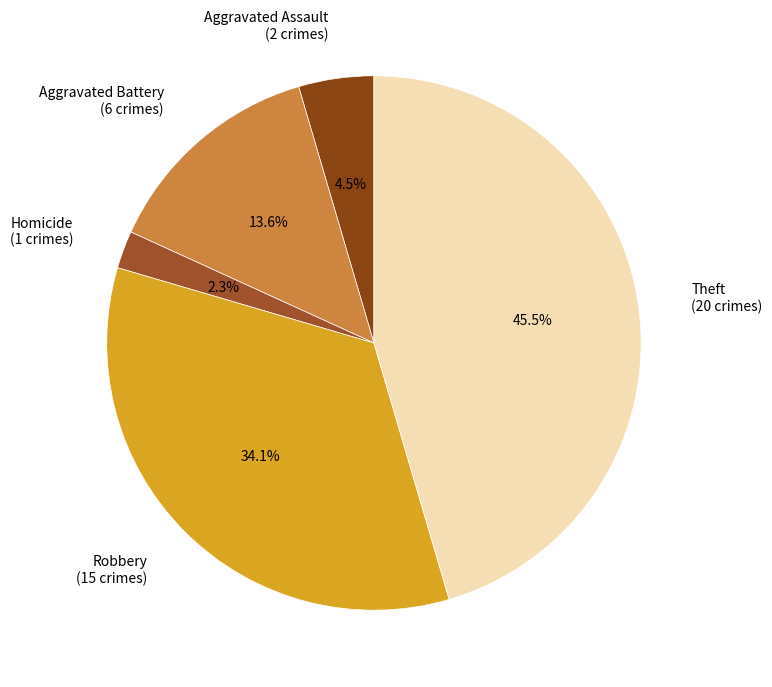

How many slices are in this pie chart?

5